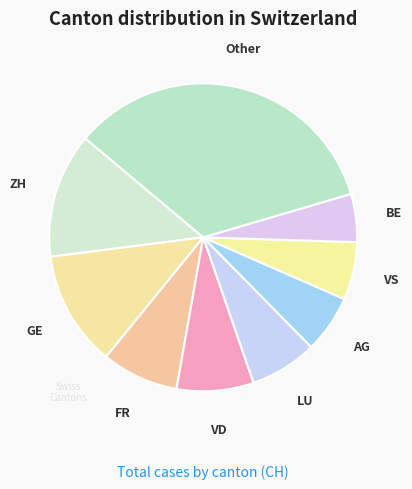

Is the sum of AG and FR greater than half?

No